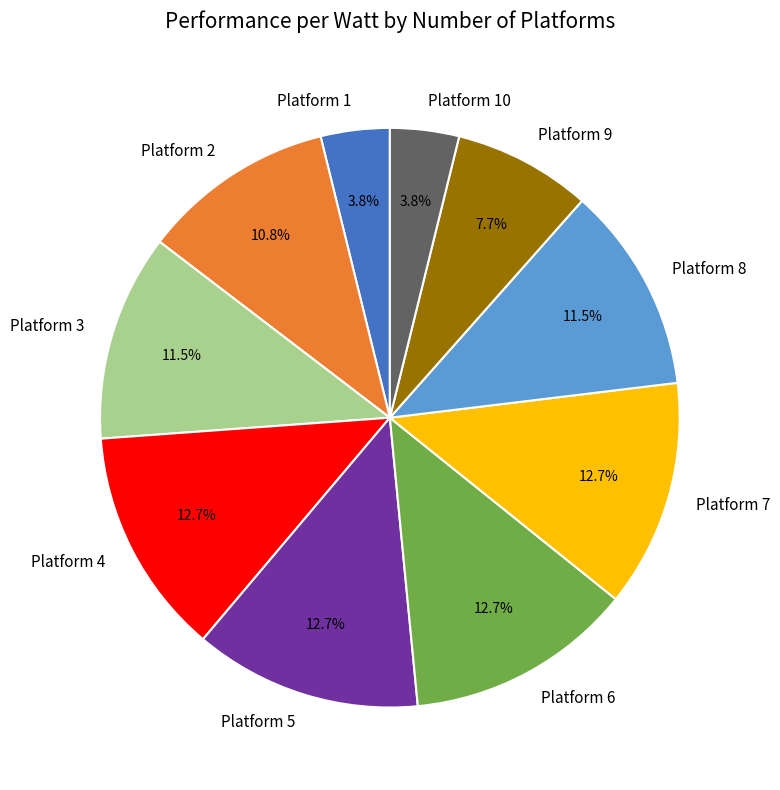

How many segments does this pie chart have?

10